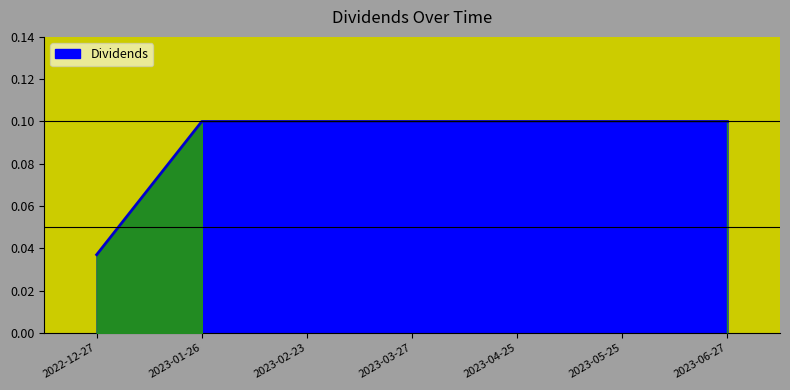

At which label is the value closest to 0?

2022-12-27